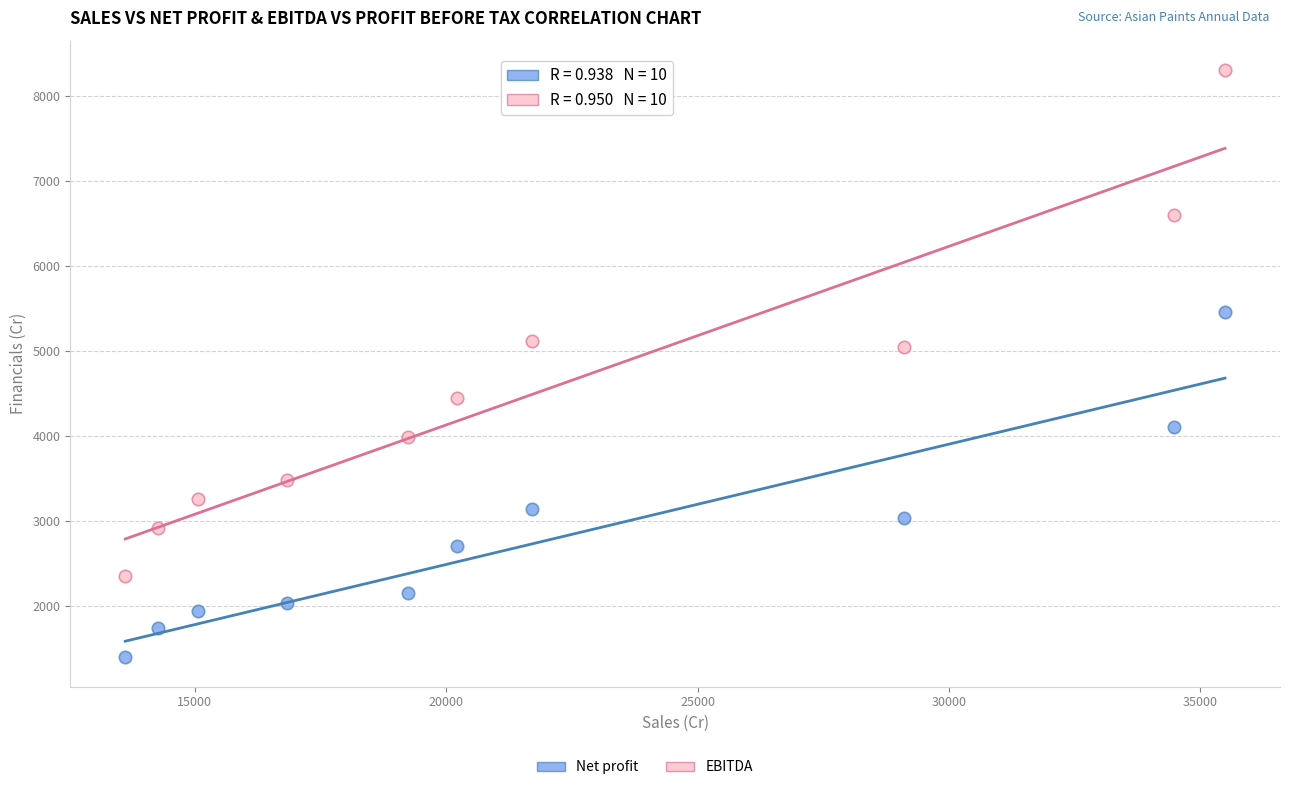

Across all data points, what is the range of Y values (max minus min)?

6913.3